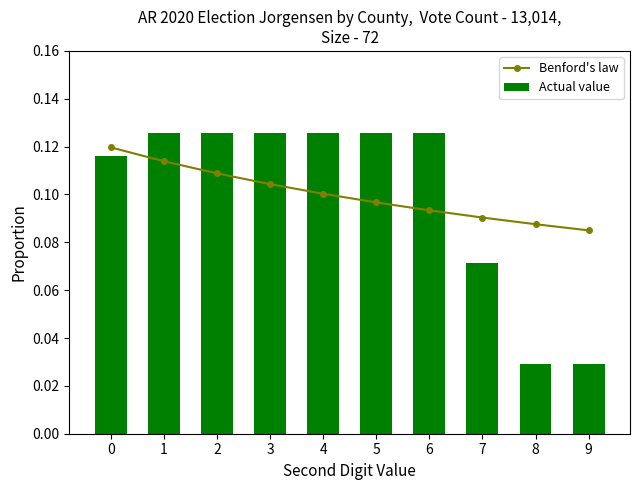

How many groups of bars are there?

10